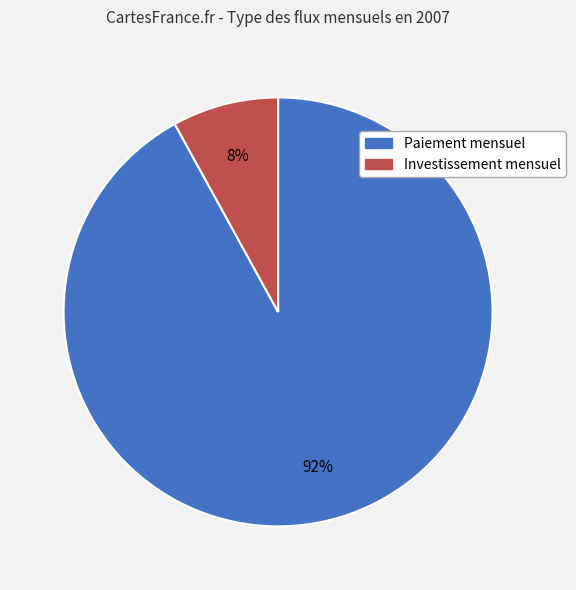

Which has a higher value, Investissement mensuel or Paiement mensuel?

Paiement mensuel